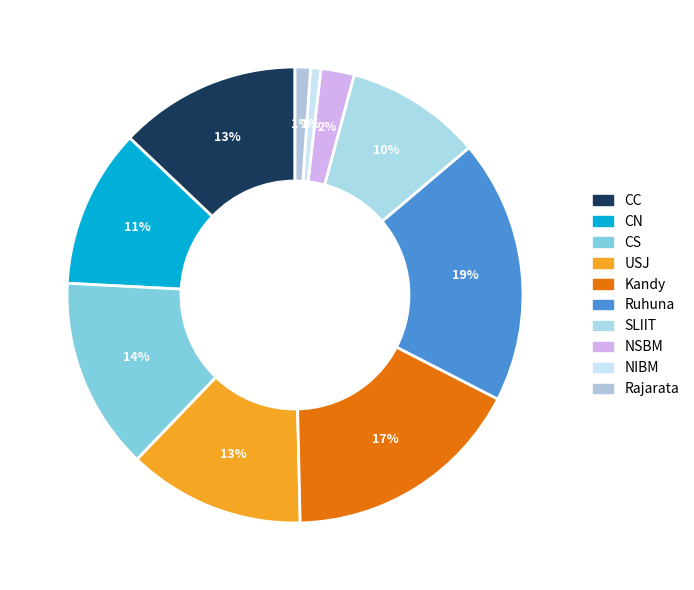

Between SLIIT and USJ, which is larger?

USJ